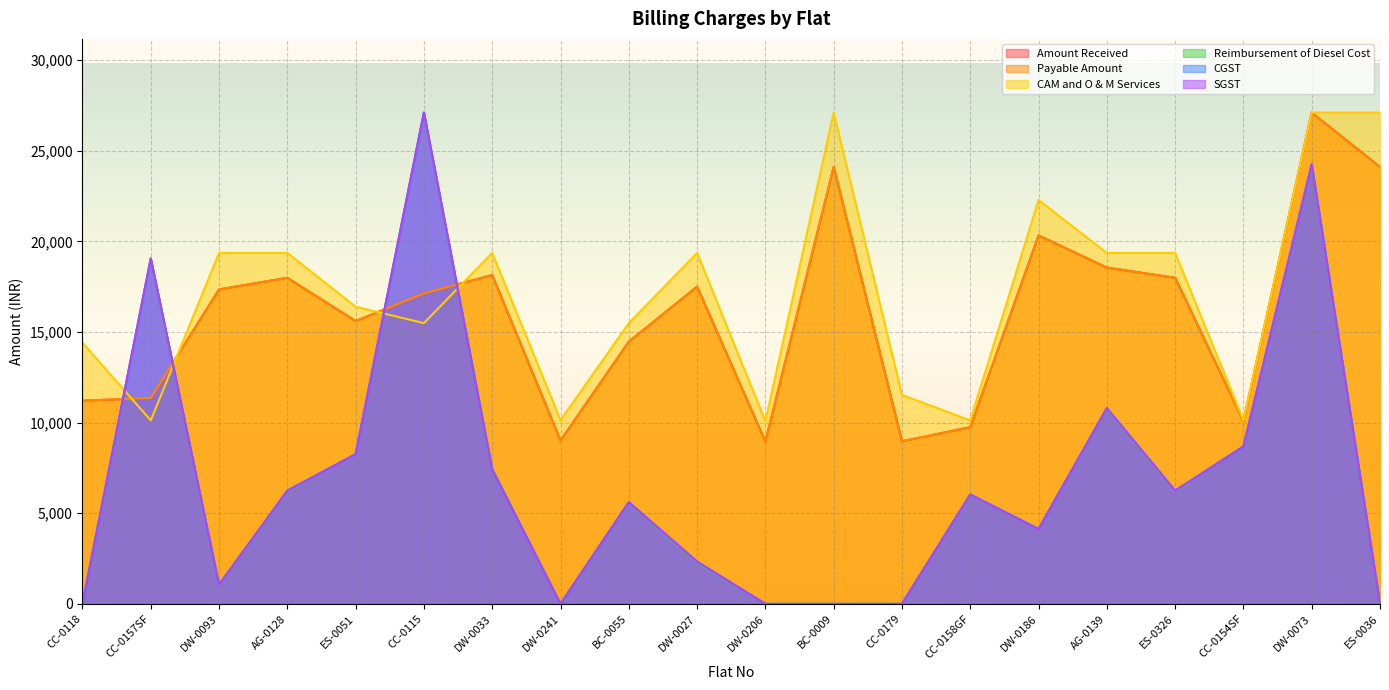

At how many categories does at least one series exceed 14971?

14